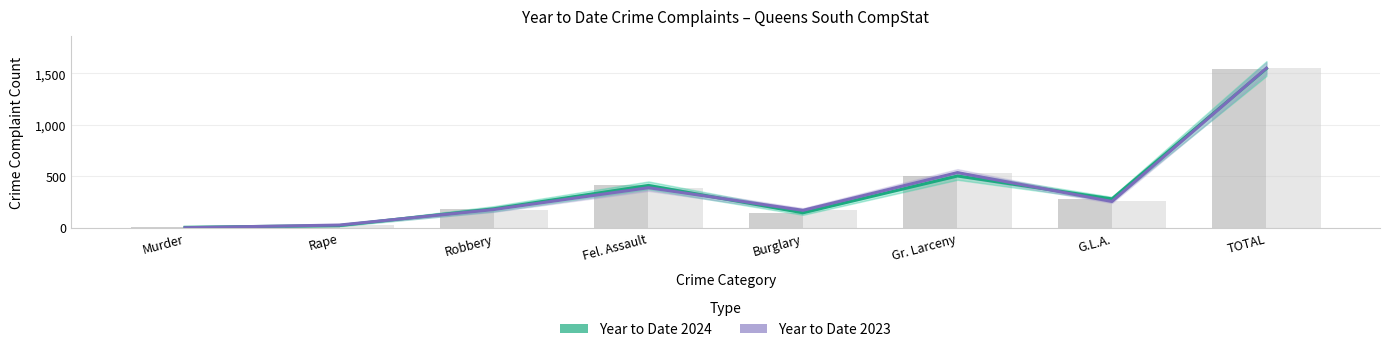

What are all the series names shown in the legend?

Year to Date 2024, Year to Date 2023